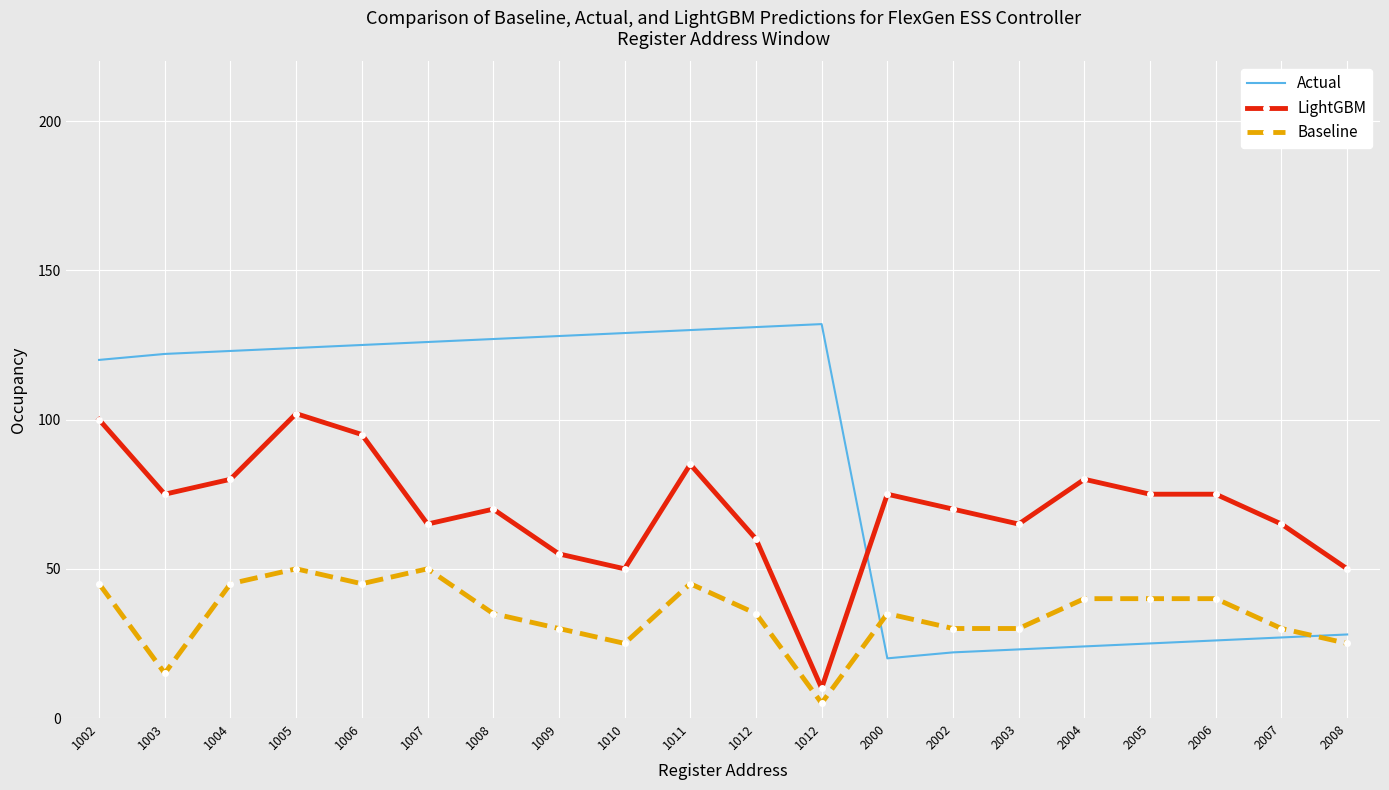

What are all the series names shown in the legend?

Actual, LightGBM, Baseline